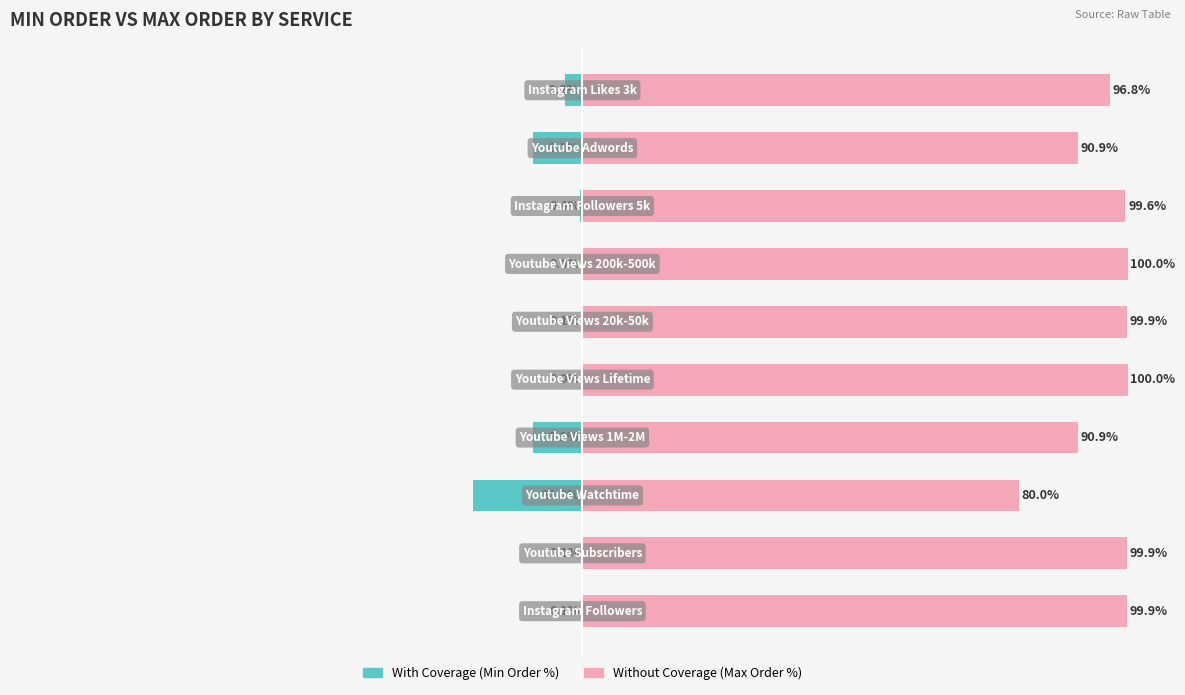

How many values in the With Coverage series are below 0?

8